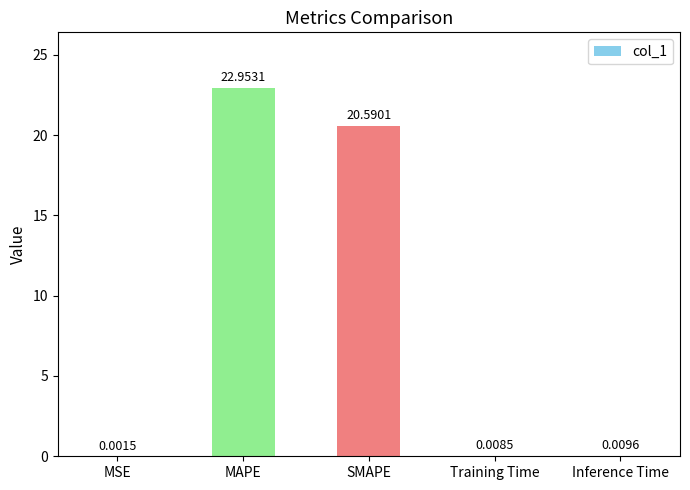

What is the sum of all values?

43.6